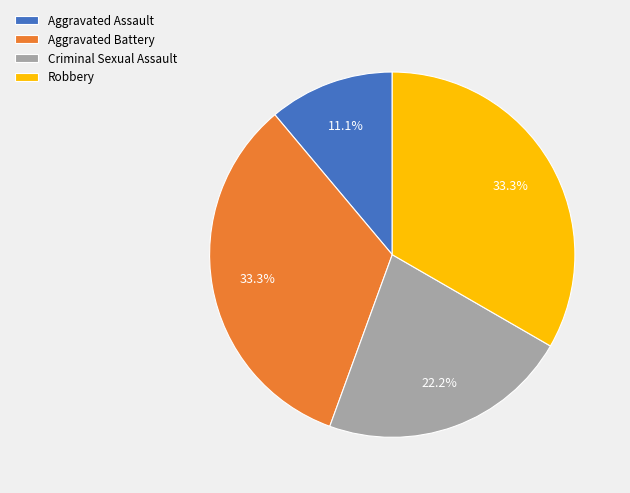

To the nearest percent, what percentage of the pie is Robbery?

33%